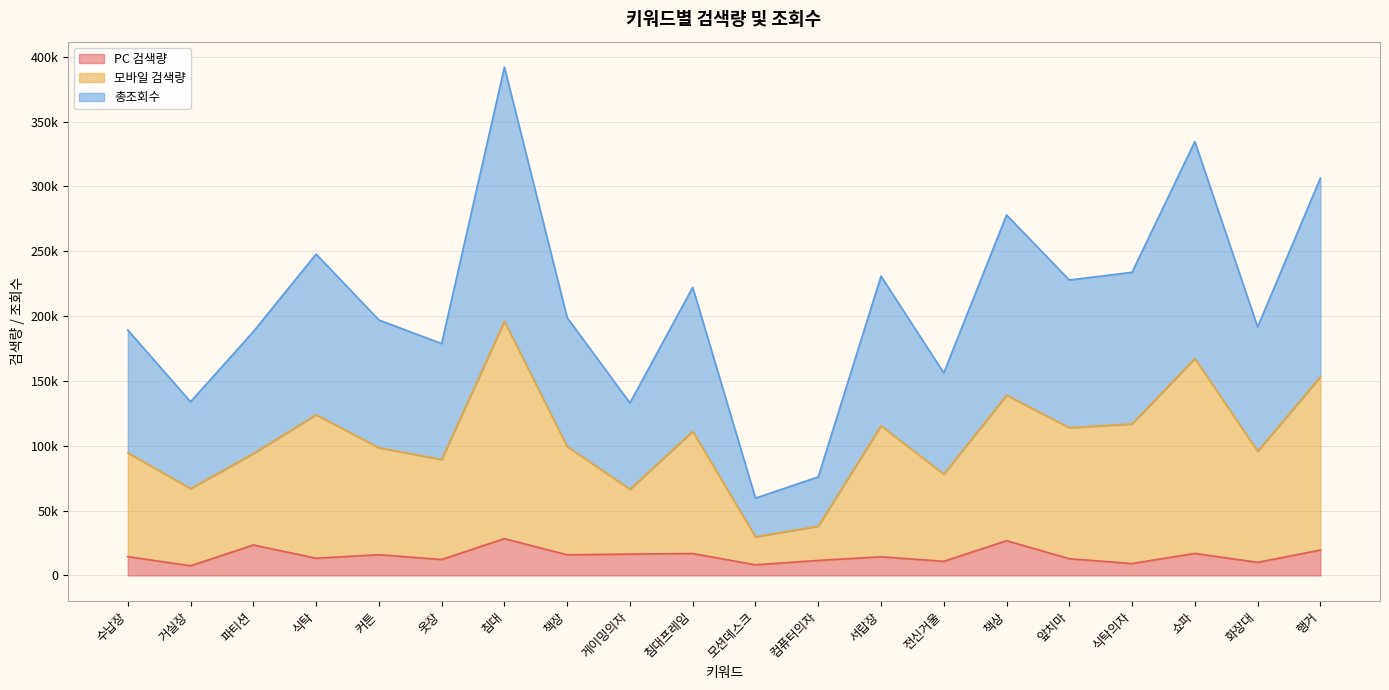

True or false: 모바일 검색량 has a value of 268360 at 침대.

False